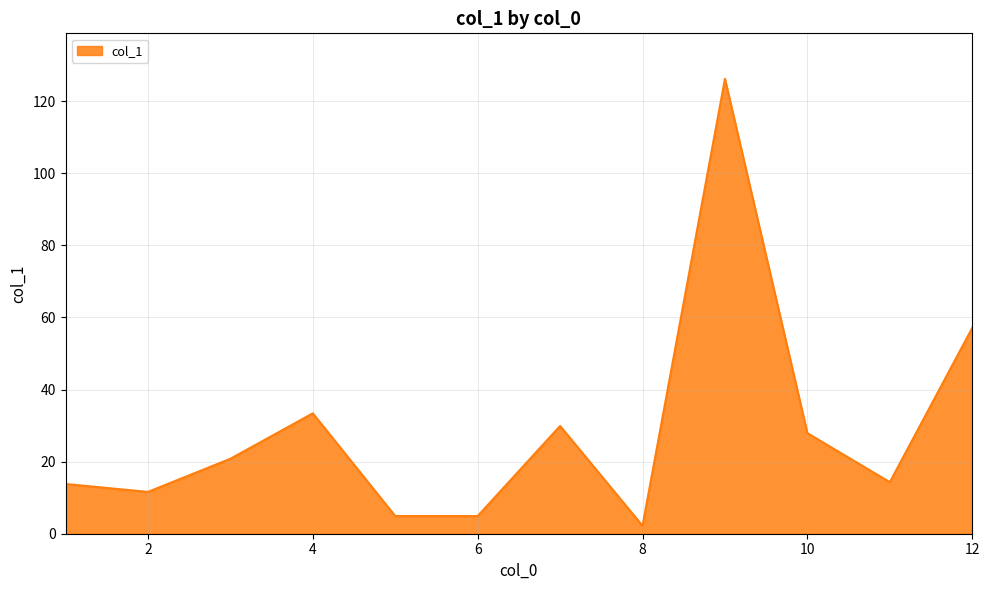

What is the average value?

28.9